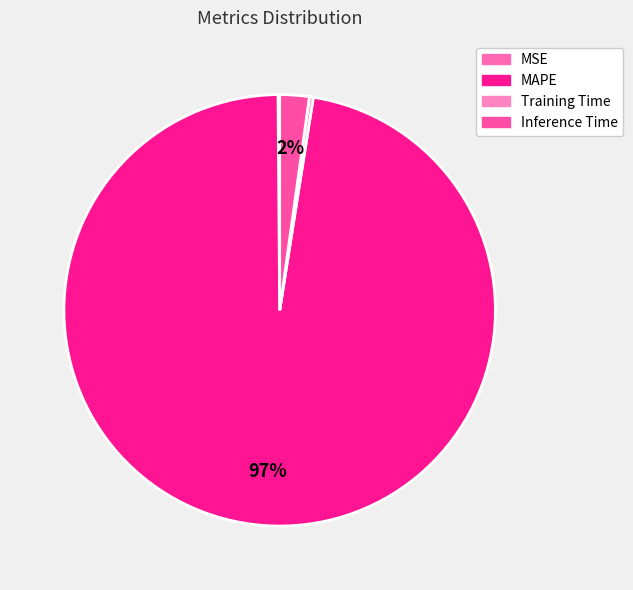

How many segments does this pie chart have?

4